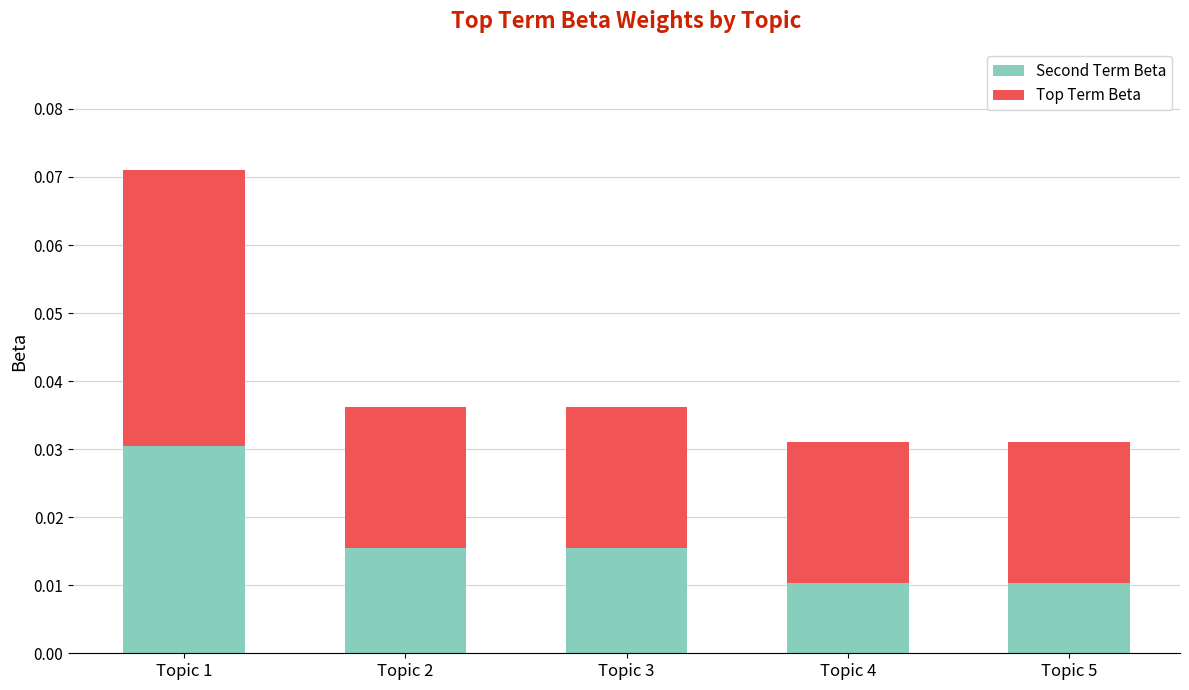

Count the Second Term Beta values in the range 0 to 1.

5